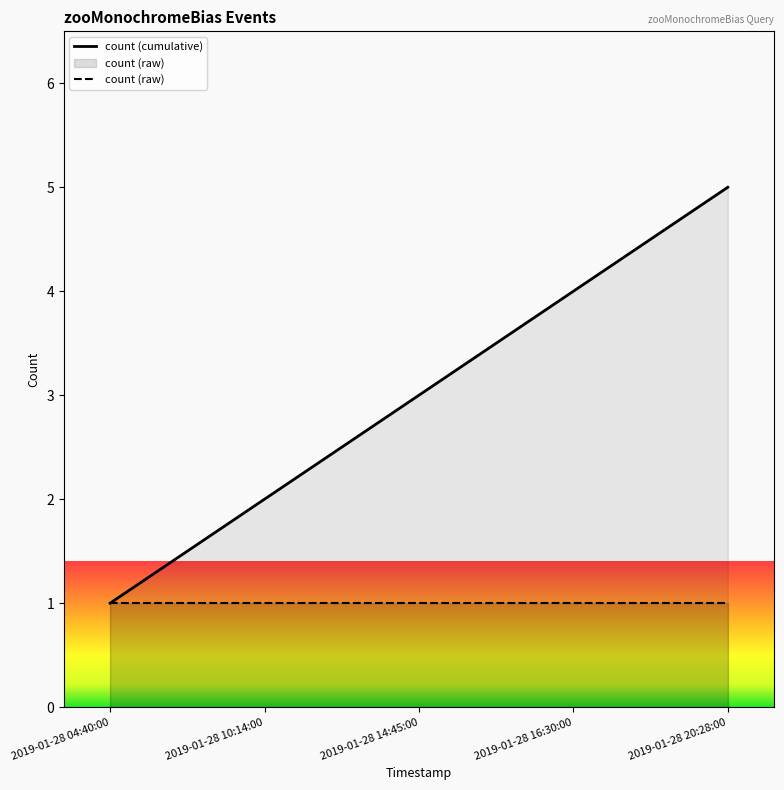

What is the label of the 5th point from the right?

2019-01-28 04:40:00